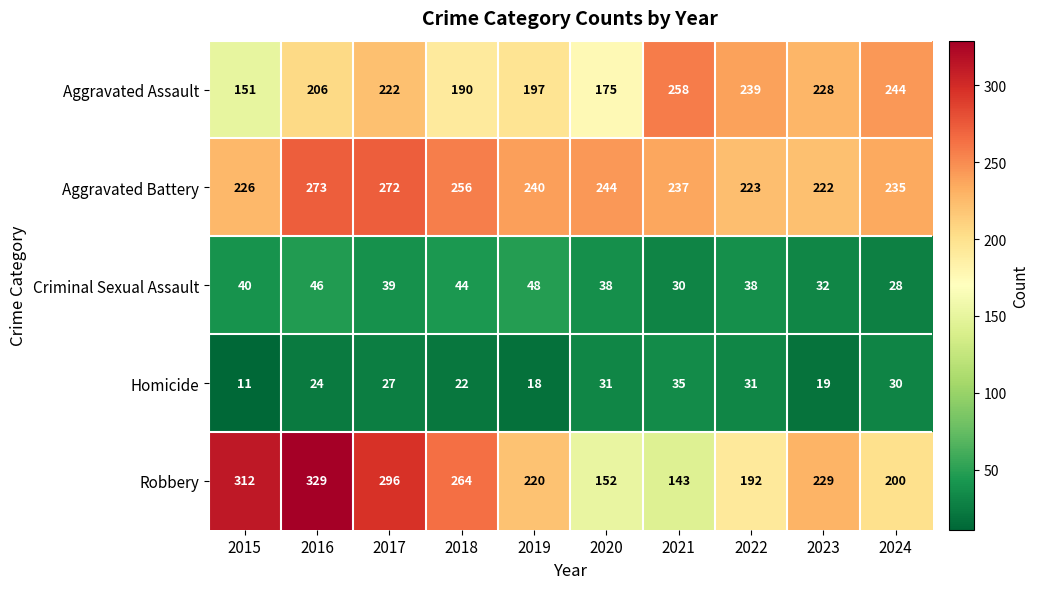

Is it true that Aggravated Assault equals 274 at 2016?

False